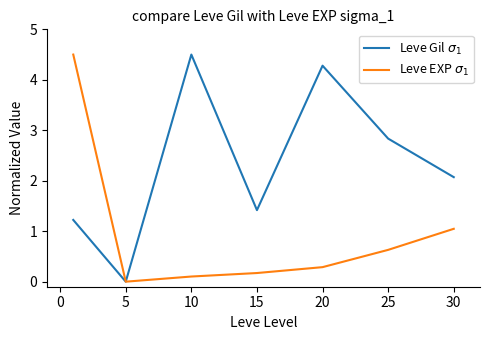

What is the greatest value displayed?

4.5